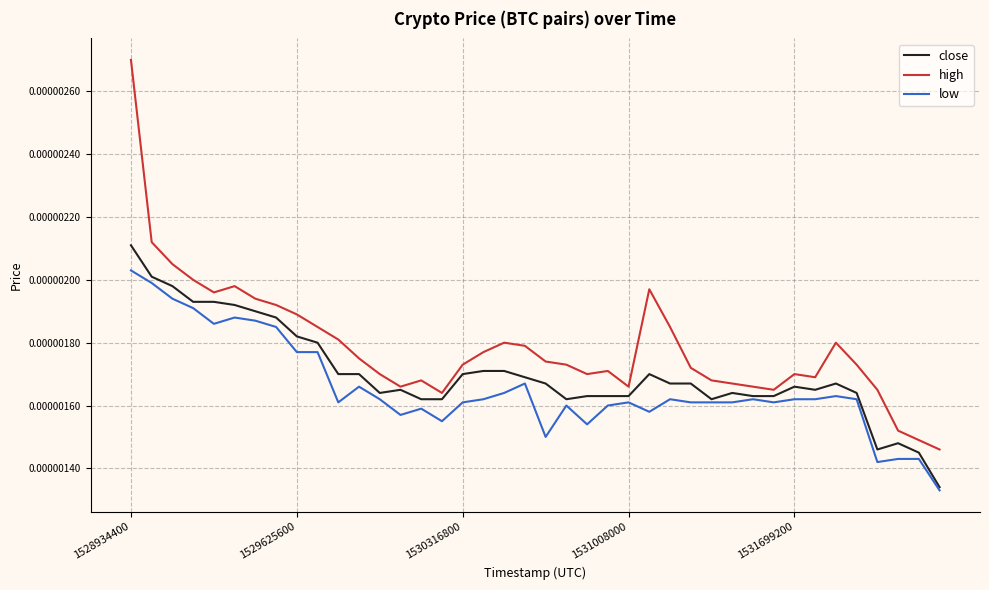

True or false: low and high intersect in this chart.

False